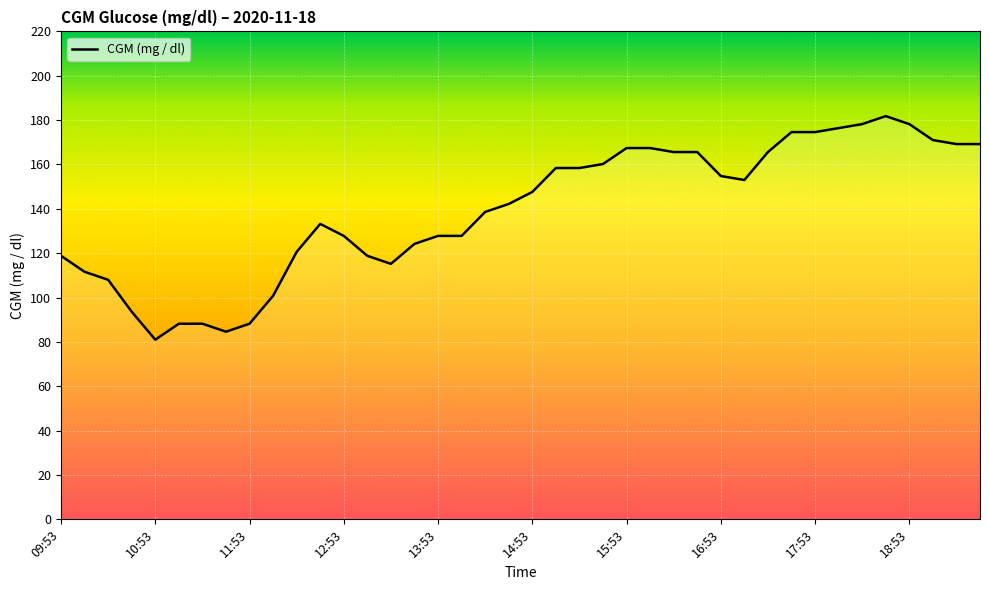

How many lines are shown in the chart?

1